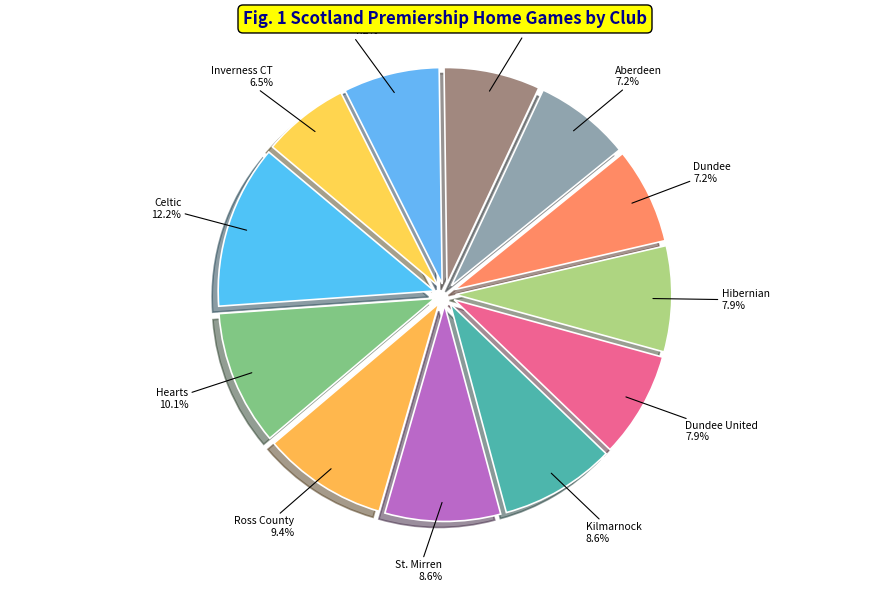

Is there a majority slice in this chart?

No